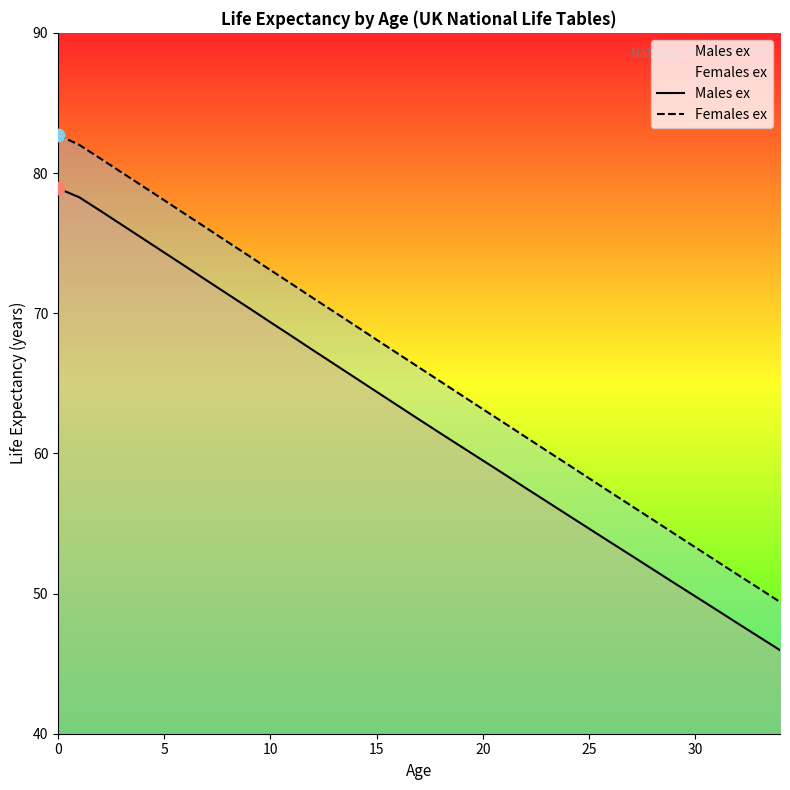

Which series has the largest total across all categories?

Females ex